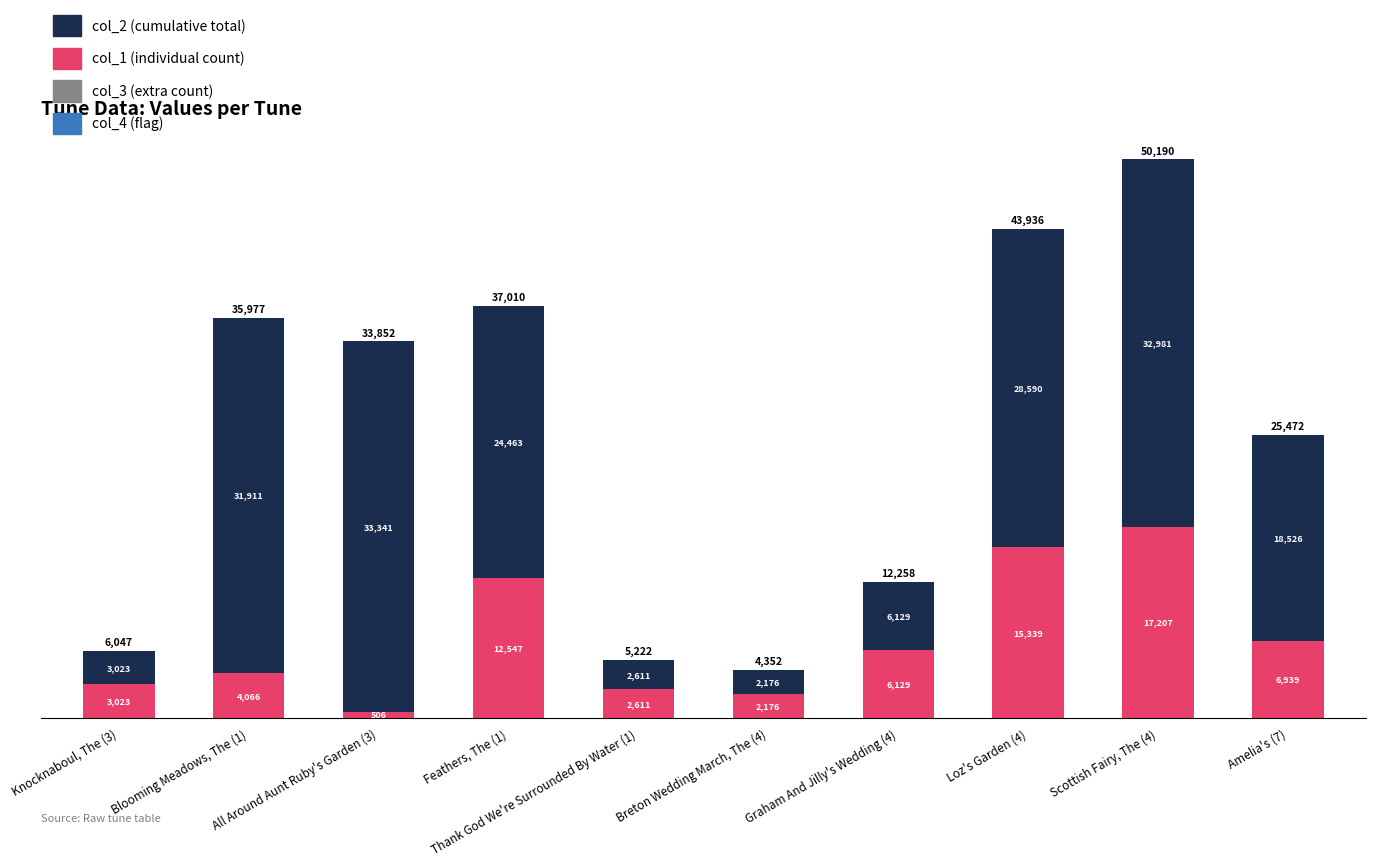

At which category is the sum across all series the highest?

Scottish Fairy, The (4)